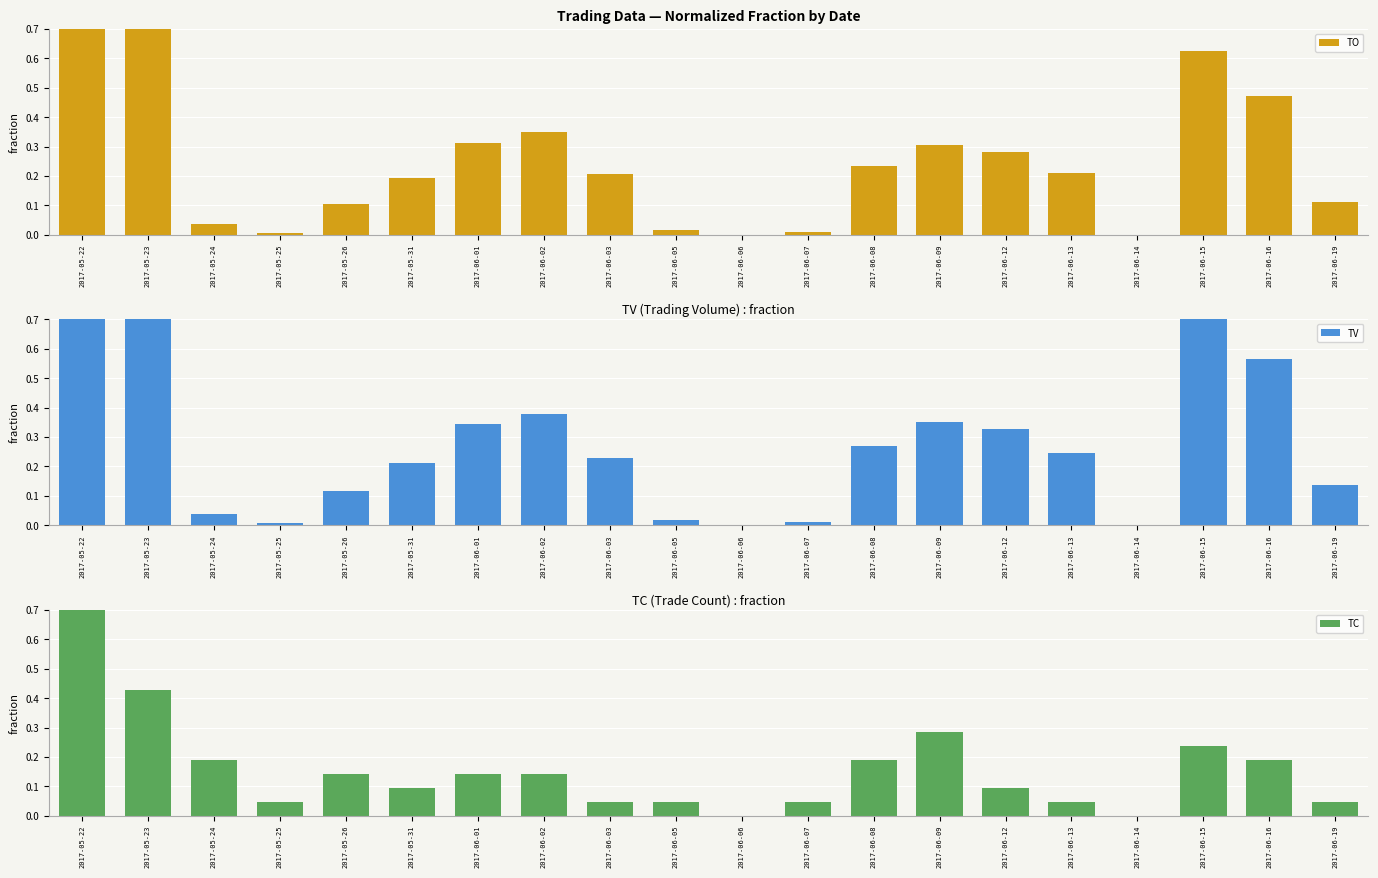

Are the bars horizontal?

No